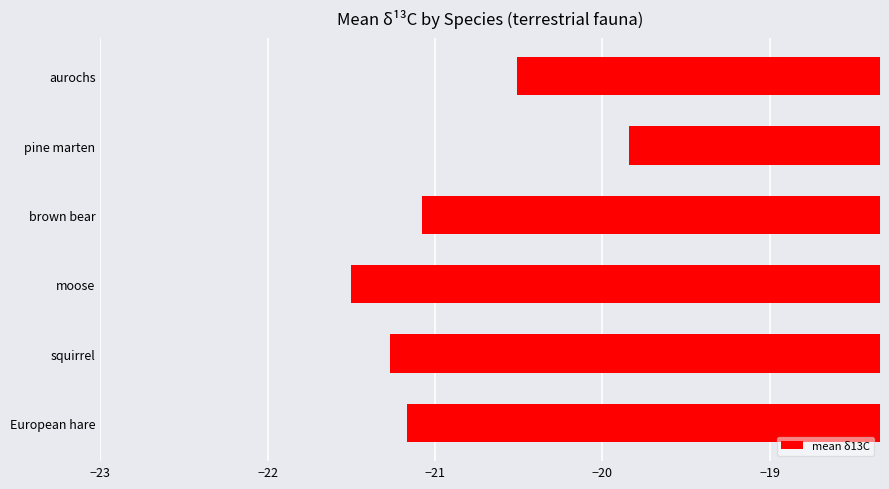

At which category does the chart reach its peak across all series?

pine marten